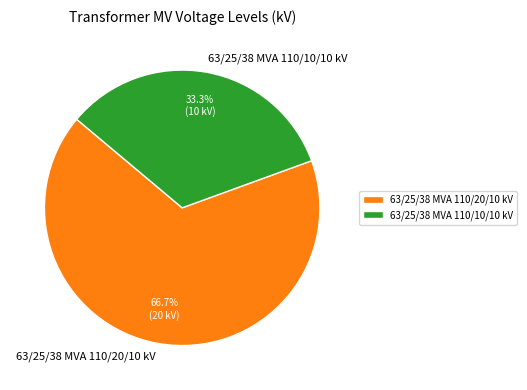

How many slices are in this pie chart?

2